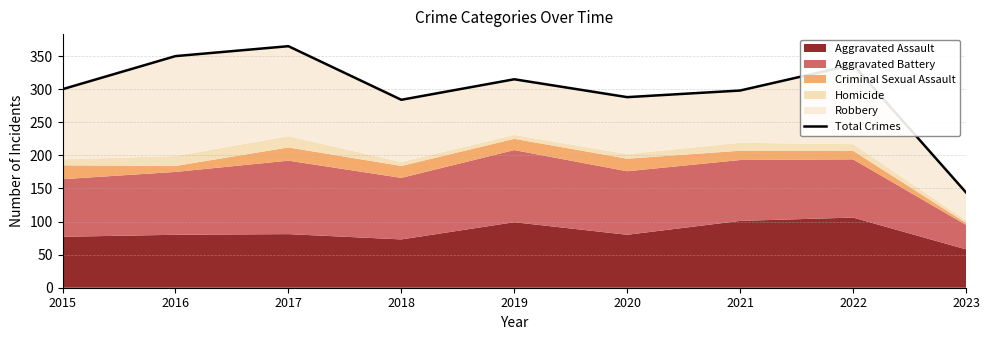

List the labels in order of value, largest first.

2017, 2016, 2022, 2019, 2015, 2021, 2020, 2018, 2023